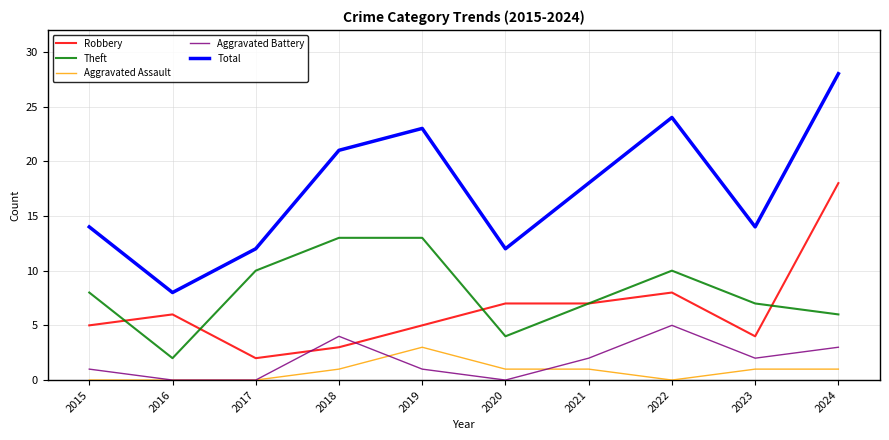

List the series in order of their peak value, highest first.

Total, Robbery, Theft, Aggravated Battery, Aggravated Assault